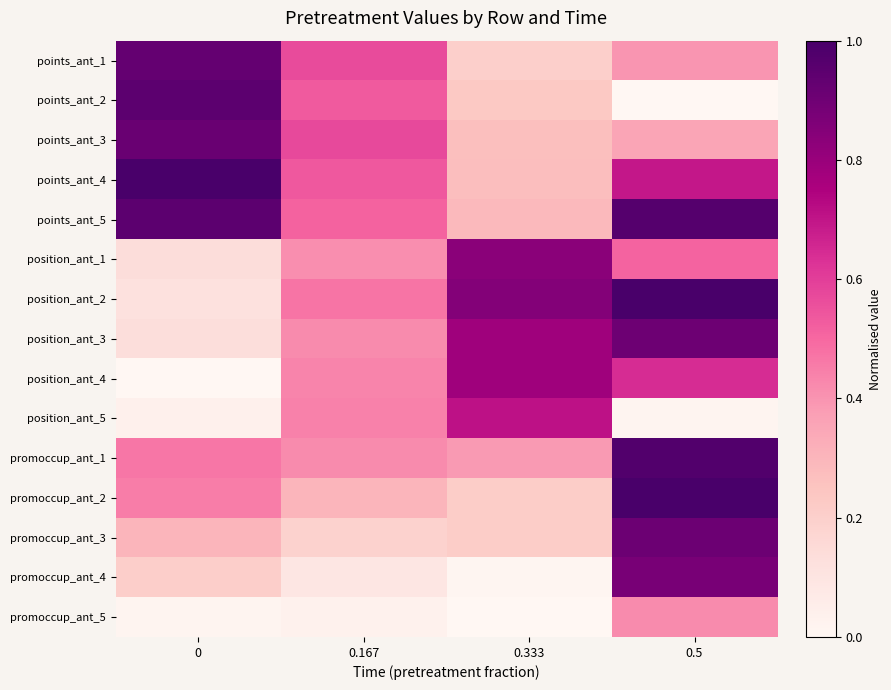

What is the difference between the highest and lowest values at 0.5?

1.0